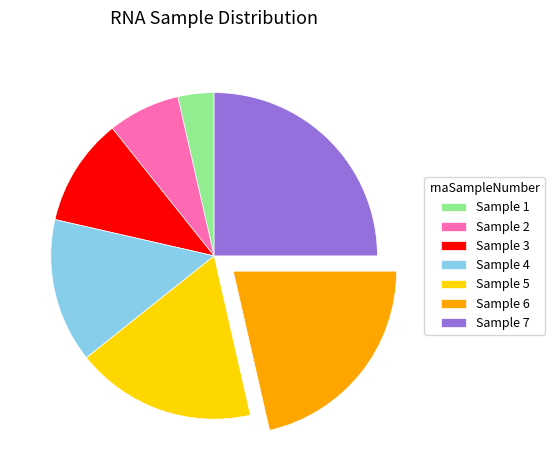

Approximately how many times larger is the value at Sample 7 compared to Sample 5?

1.4